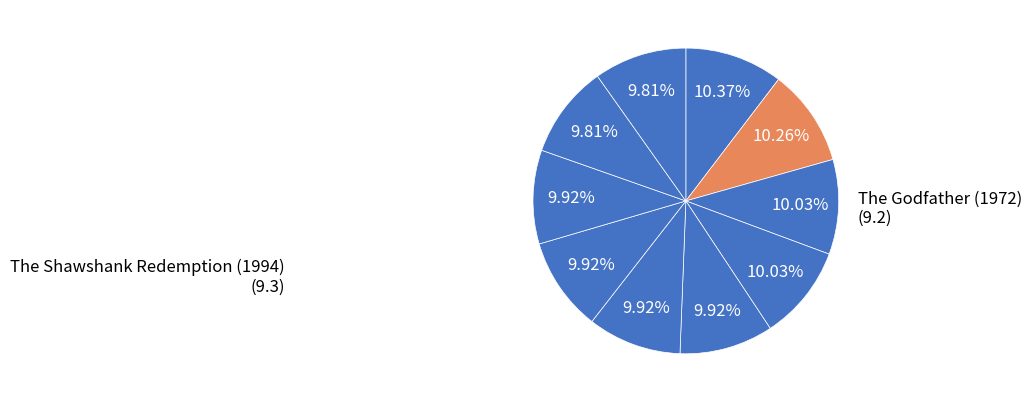

To the nearest percent, what is the average slice percentage?

10%